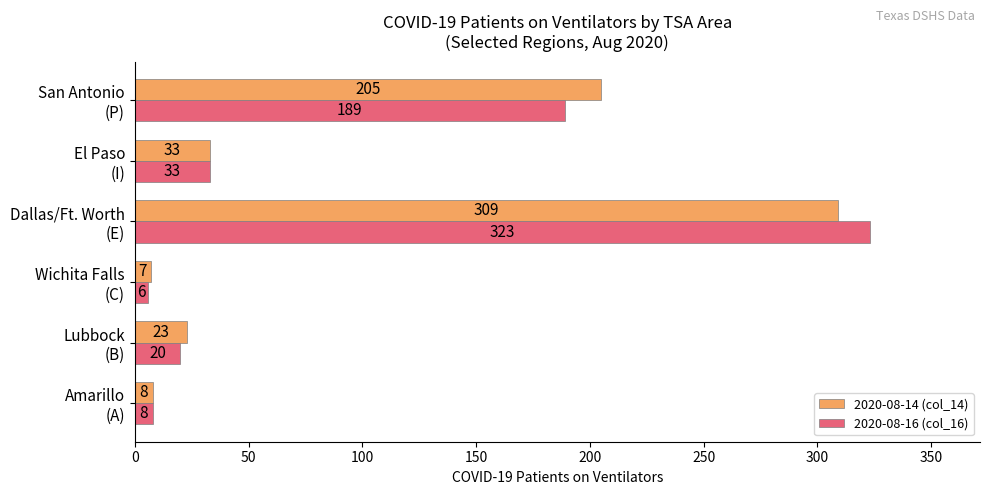

What is the difference between the maximum and second lowest values in the 2020-08-16 (col_16) series?

315